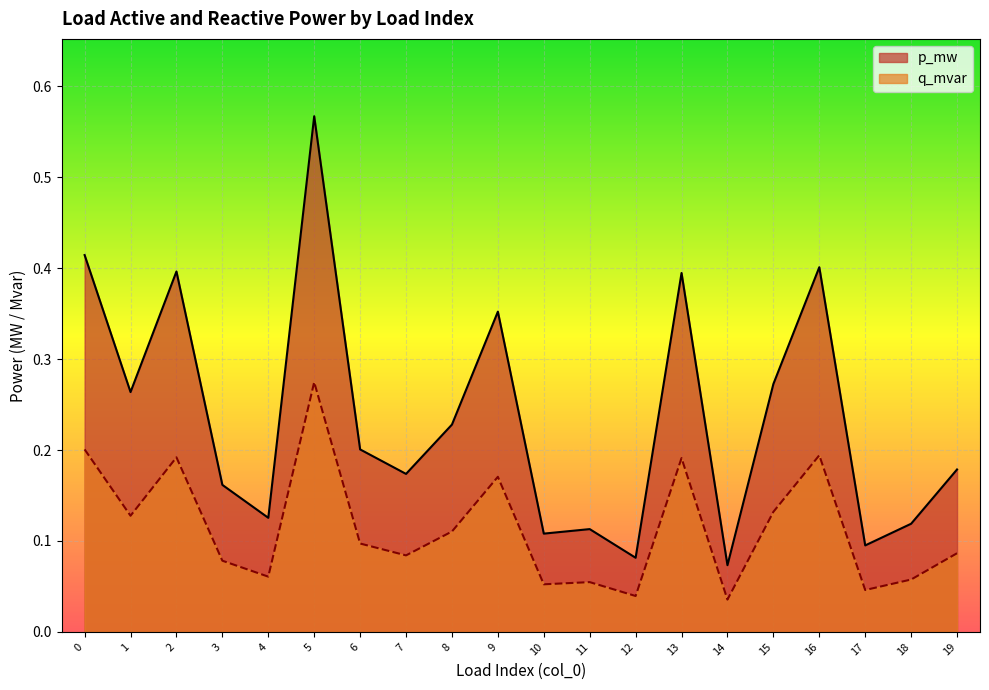

True or false: q_mvar has a value of 0.1 at 4.

True